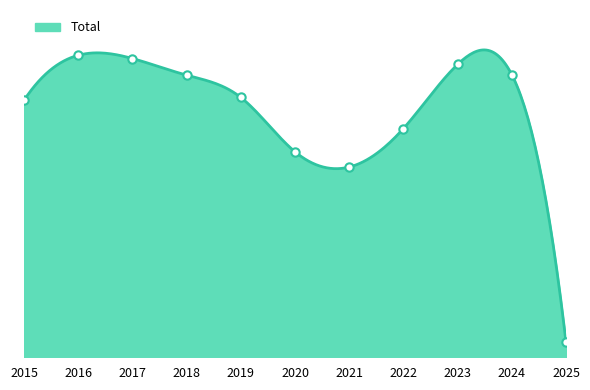

What is the change in value from 2016 to 2019?

-276